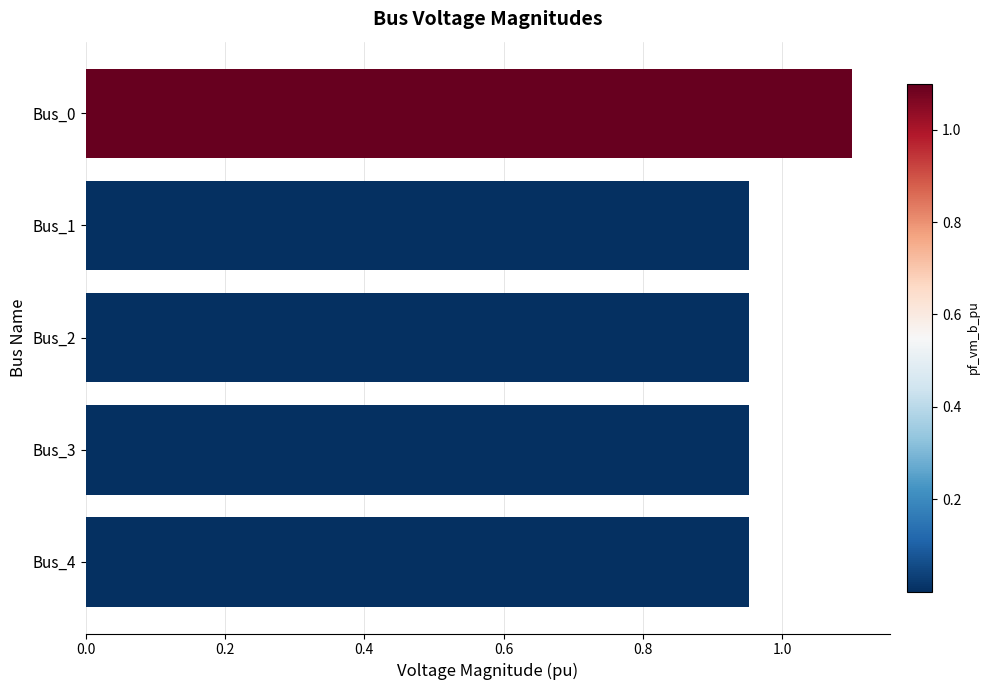

How many values are between 0 and 1?

4